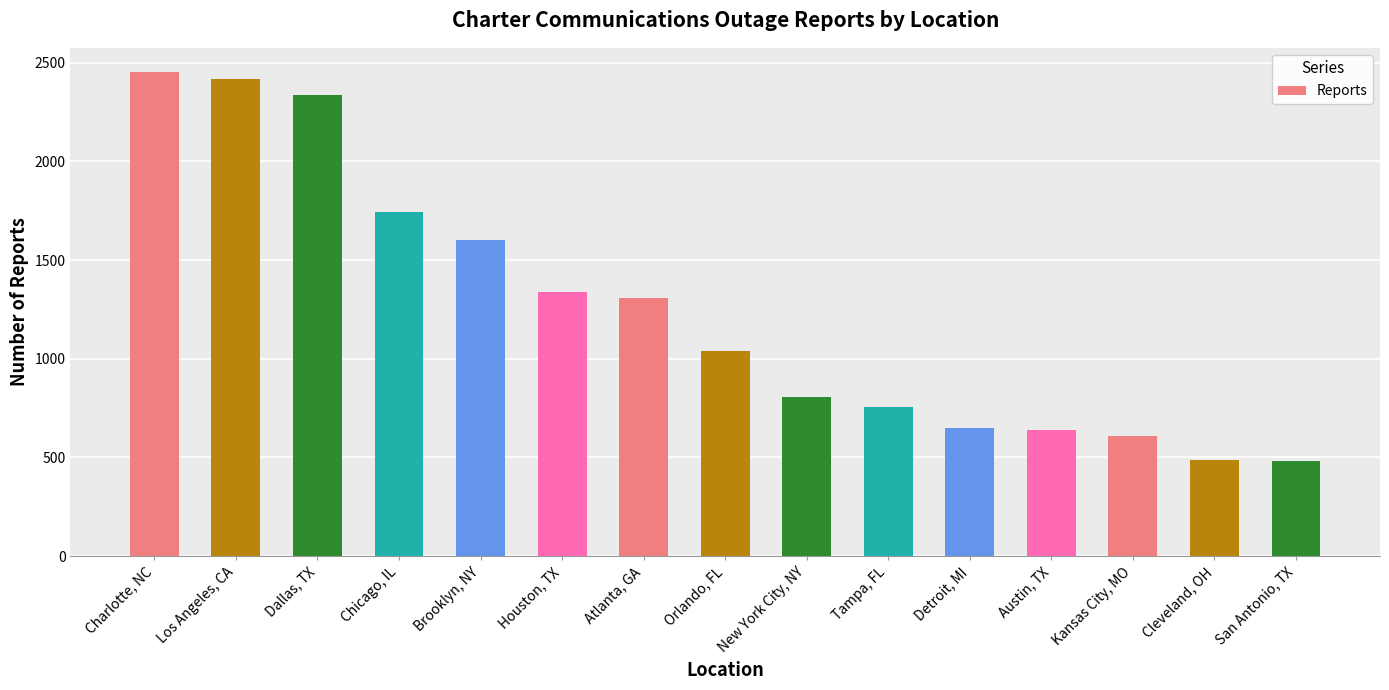

How many bars are there in total?

15